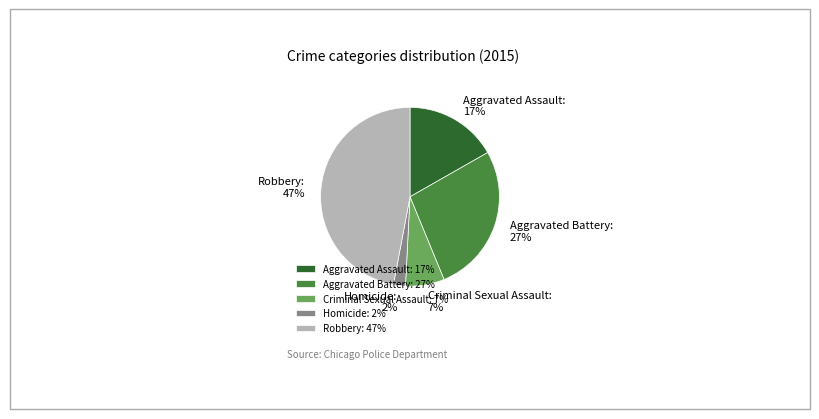

How many slices are in this pie chart?

5